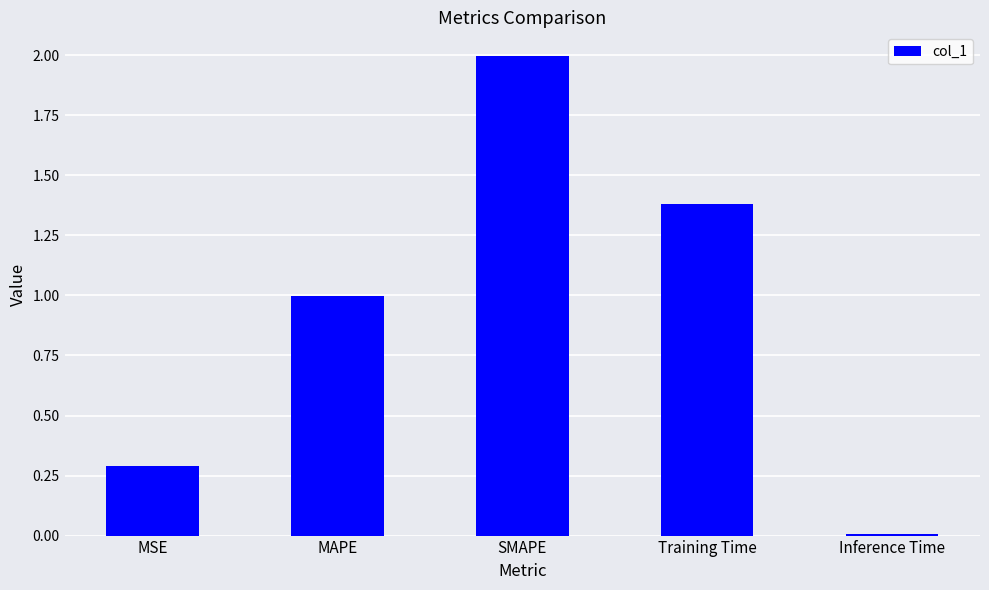

The chart shows a value of 1.4 at Training Time. True or false?

True